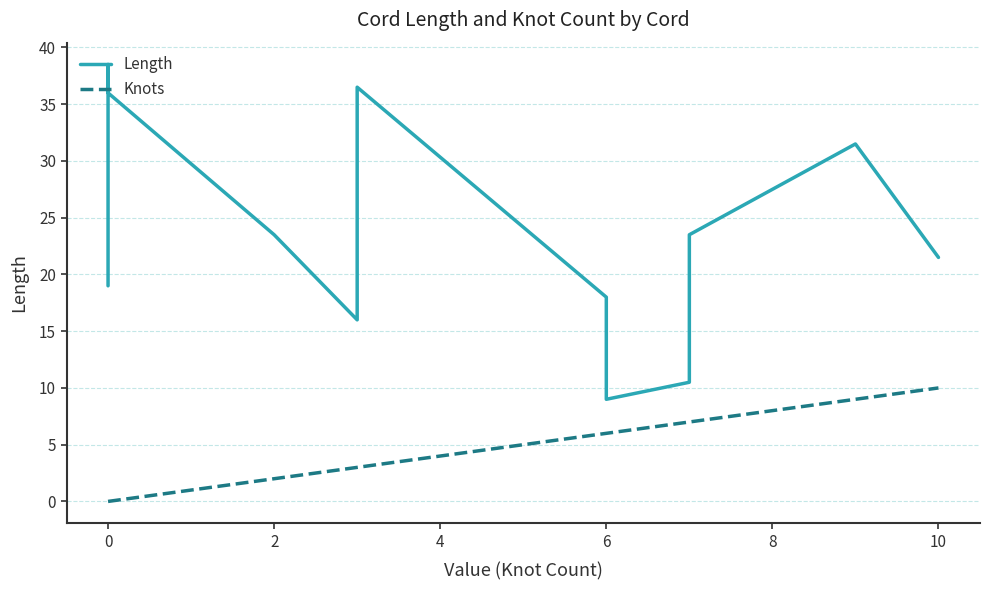

Is the value of Length at 0 greater than the value of Knots at 10?

Yes